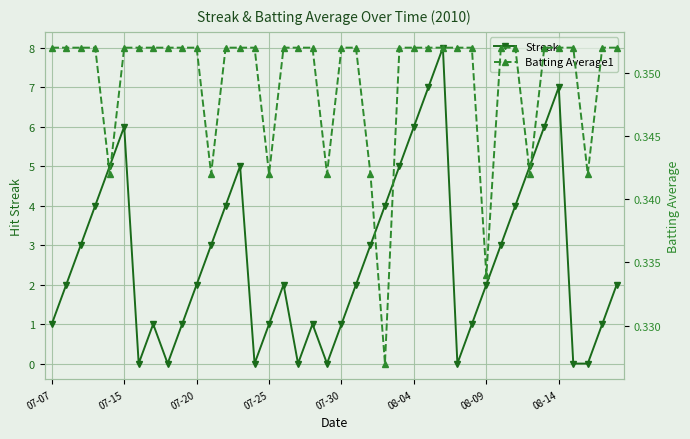

True or false: Streak has a value of 6 at 08-04.

True